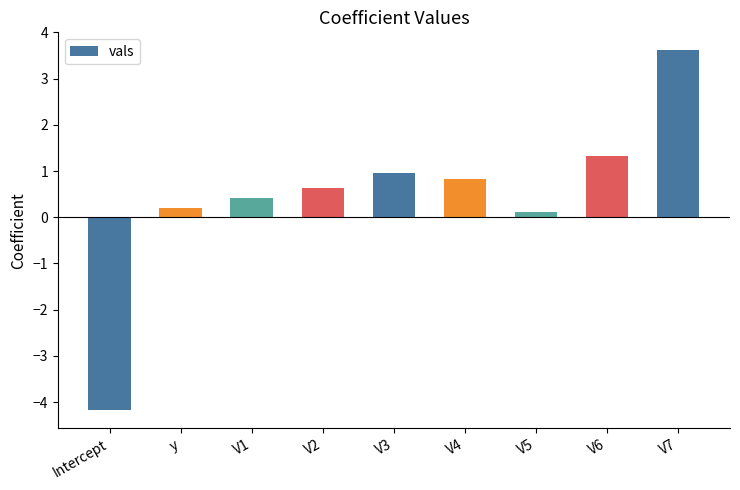

The value at V4 is 0.8. True or false?

True